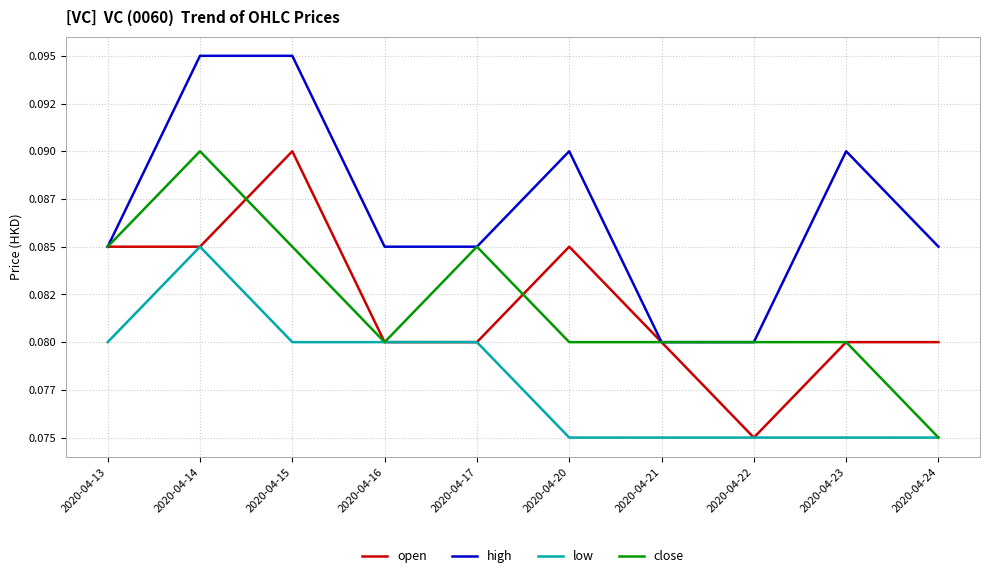

Count the open values in the range 0 to 1.

10